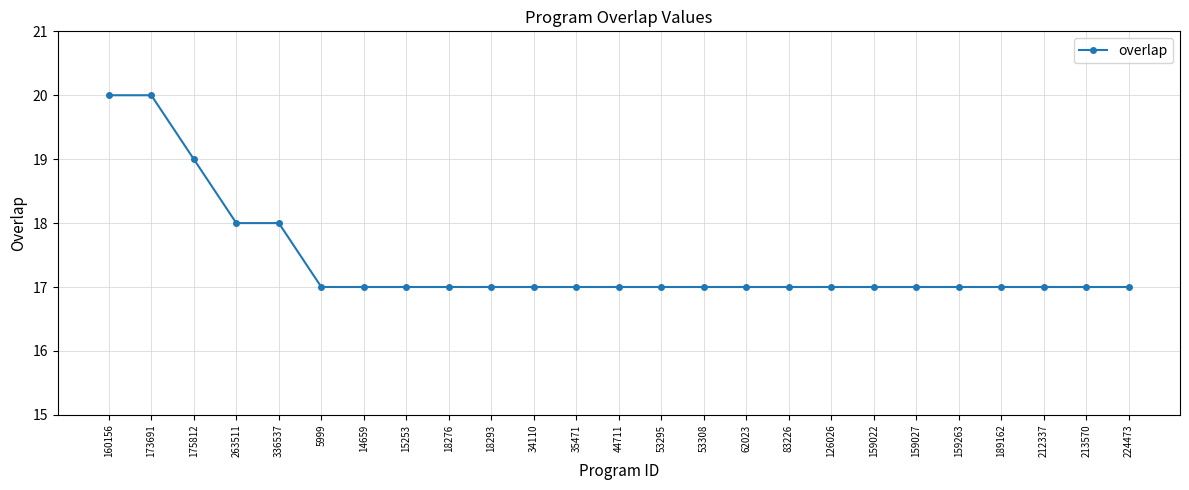

True or false: the data shows 29 at 212337.

False